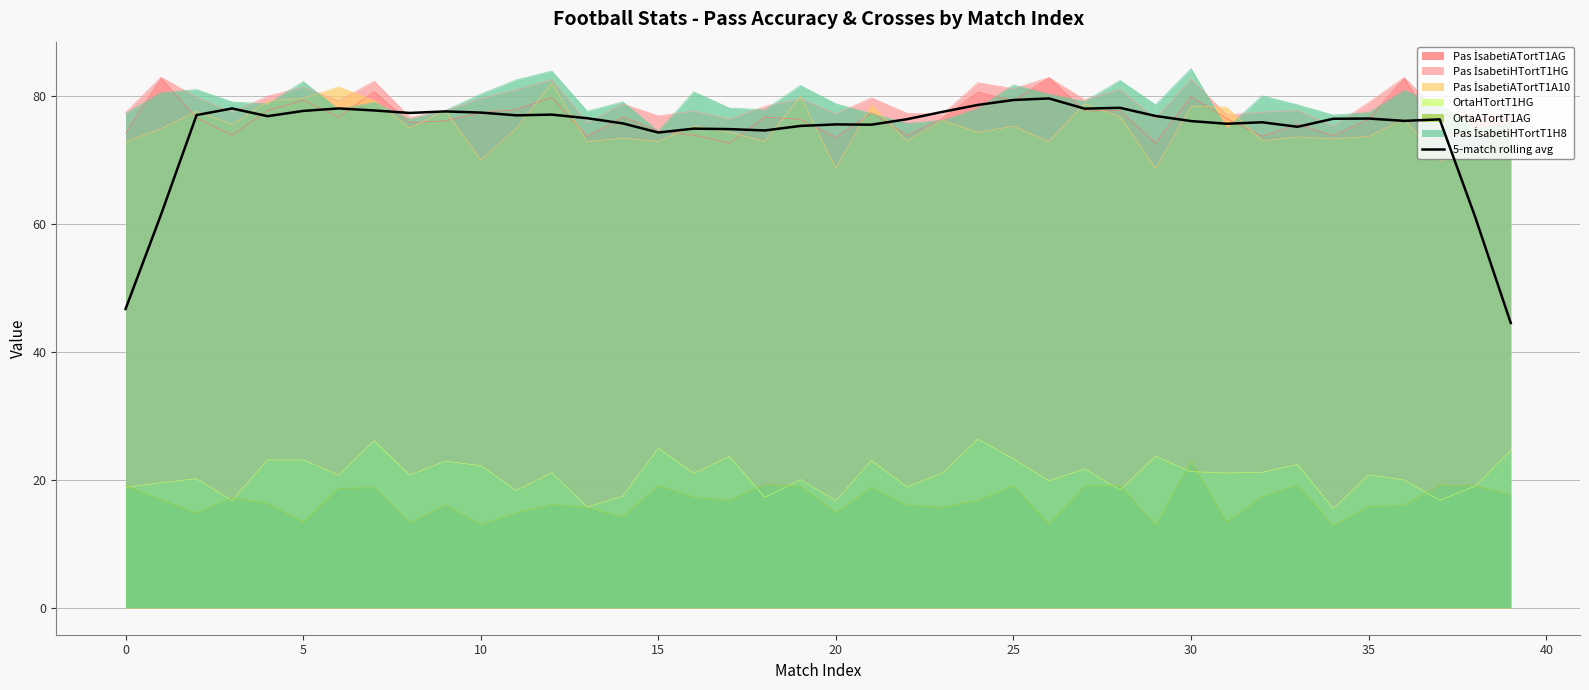

What is the greatest value displayed?

84.4